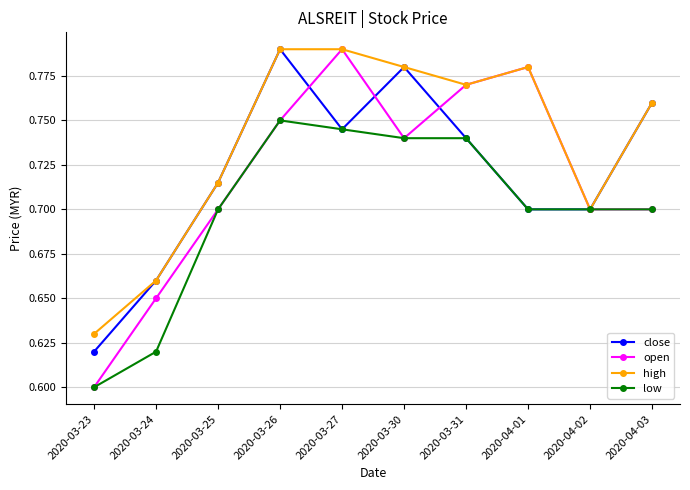

How many lines are shown in the chart?

4